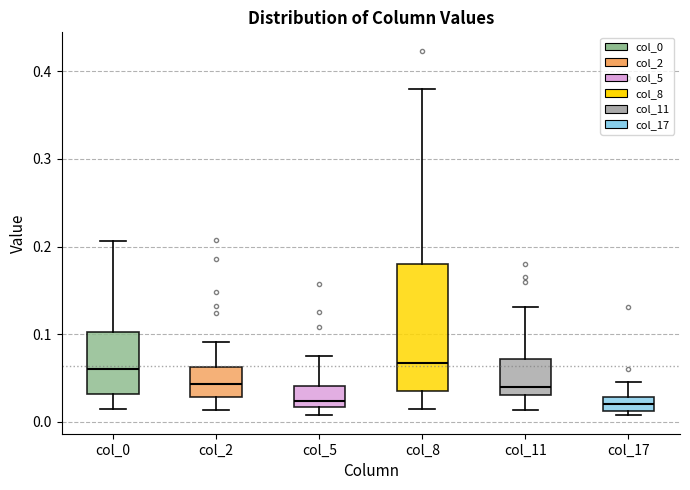

Which box is the tallest, from its lower edge to its upper edge?

col_8